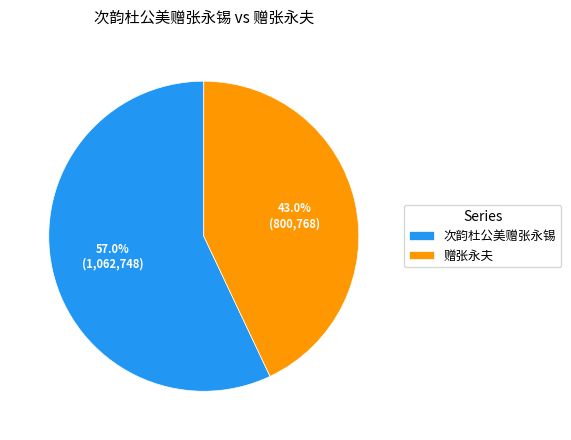

Does 次韵杜公美赠张永锡 represent more than half of the total?

Yes